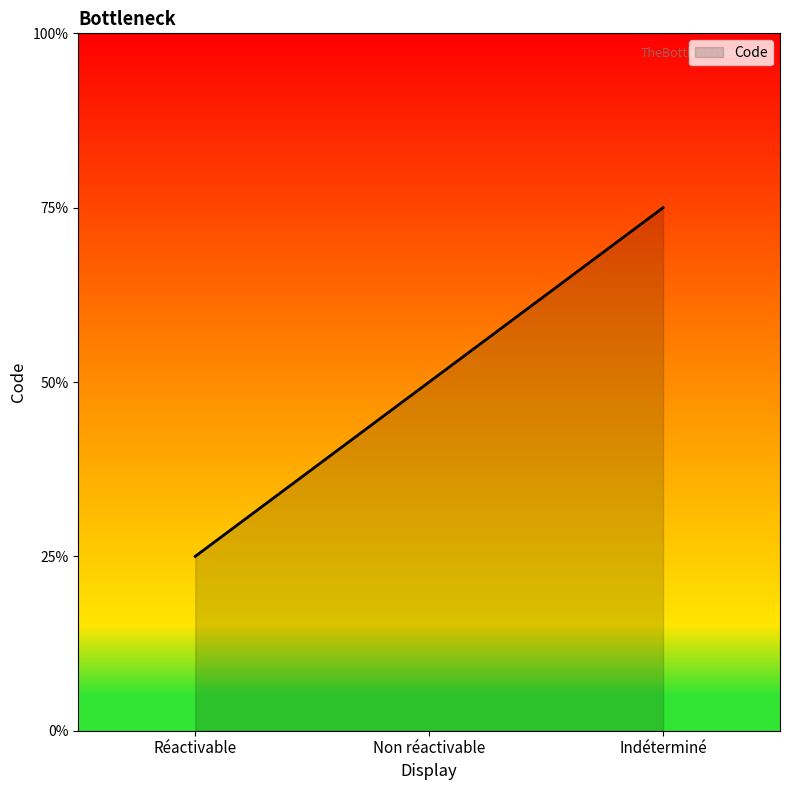

What is the label of the 2nd point from the right?

Non réactivable